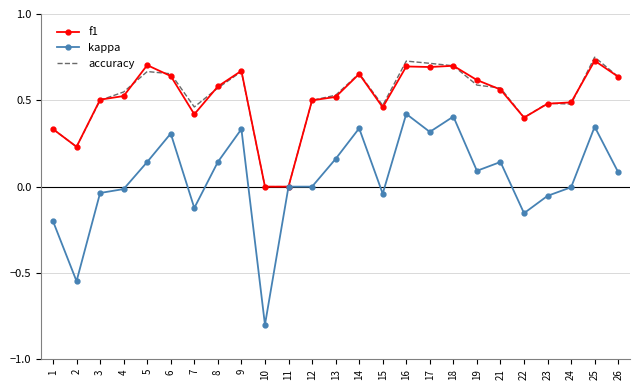

At which category does the chart reach its minimum across all series?

10